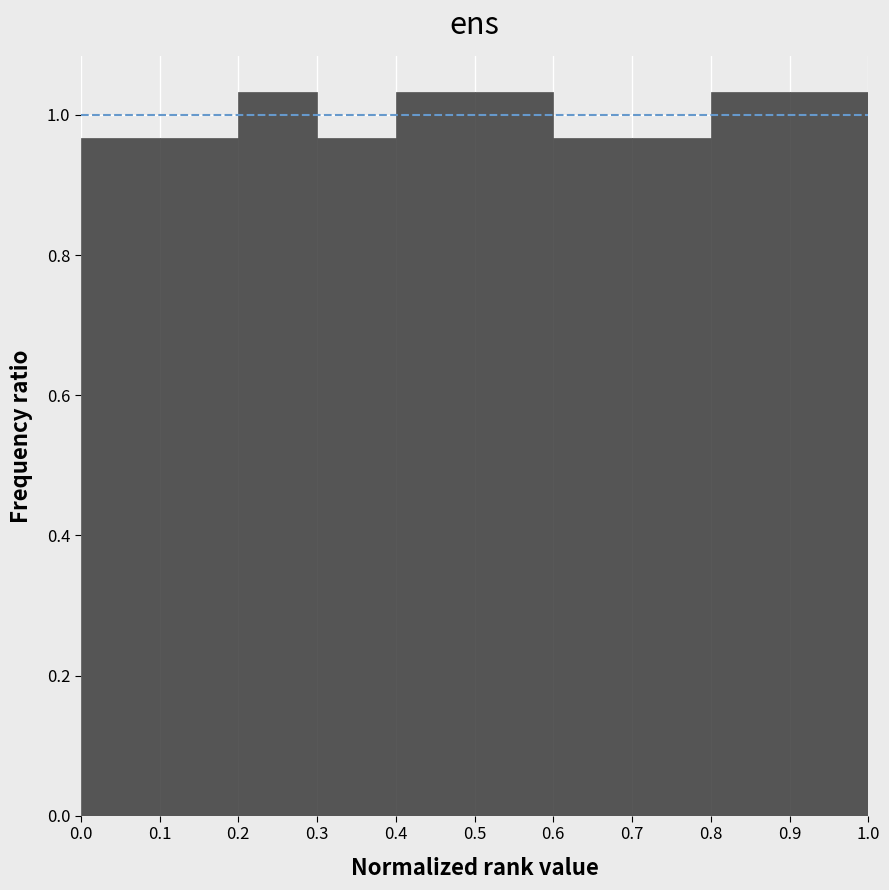

Reading left to right, transcribe this chart: for each bar, give the range it covers on the x-axis and its height. The values are not printed on the chart, so give them approximately, as read against the axis.

0.0 to 0.1: 0.96
0.1 to 0.2: 0.96
0.2 to 0.3: 1.04
0.3 to 0.4: 0.96
0.4 to 0.5: 1.04
0.5 to 0.6: 1.04
0.6 to 0.7: 0.96
0.7 to 0.8: 0.96
0.8 to 0.9: 1.04
0.9 to 1.0: 1.04